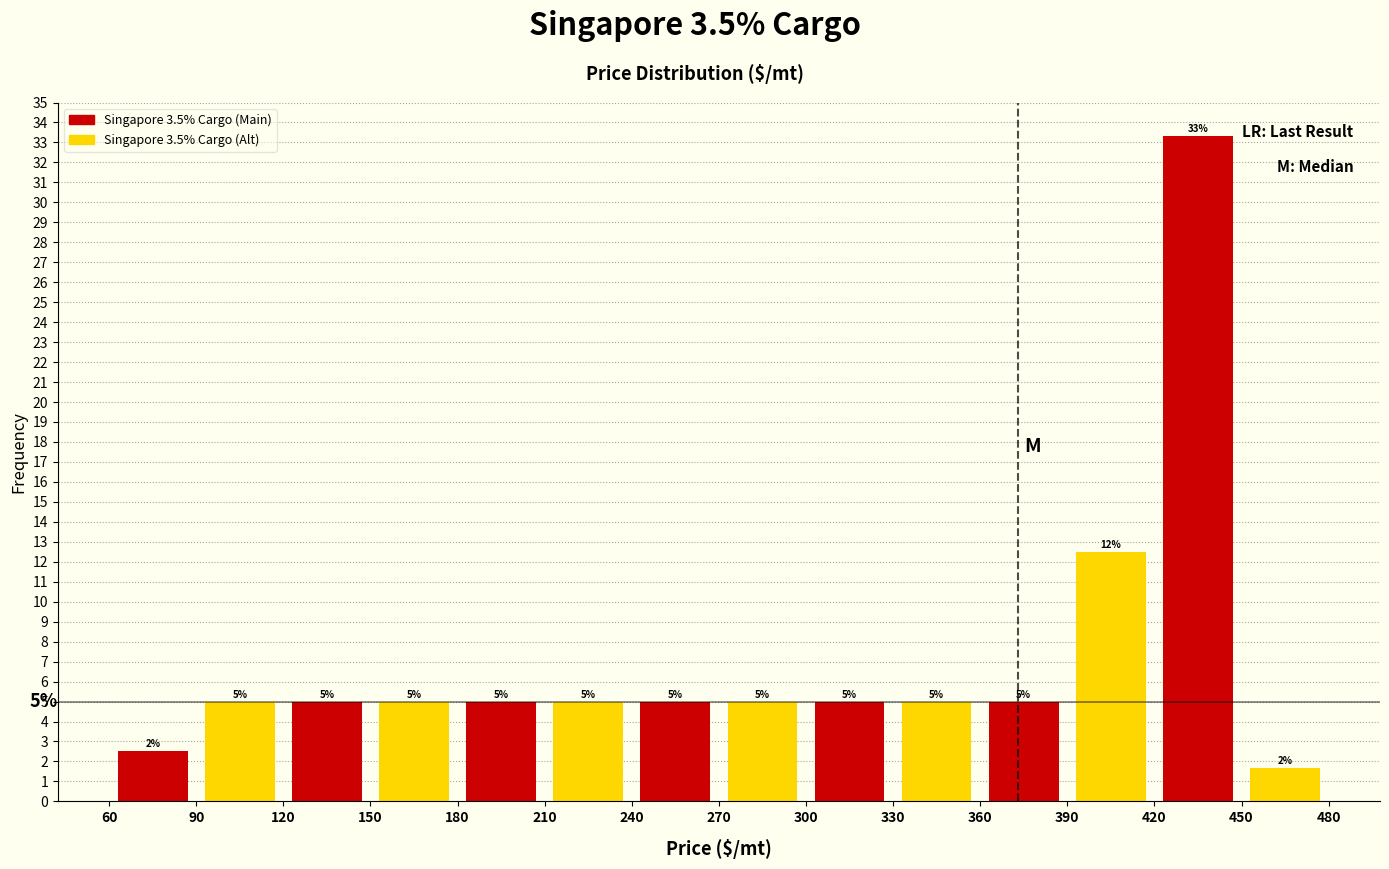

Over which range of the x-axis is the bar tallest?

420 to 450